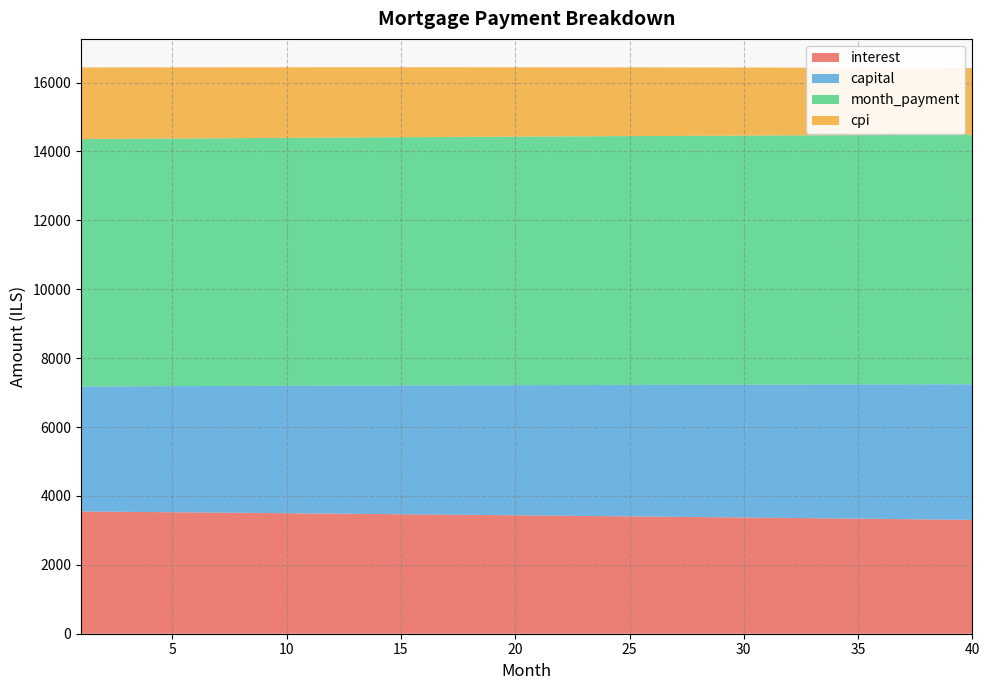

Reading right to left, list all the values displayed in this chart.

interest: 3305.2	3312.3	3319.3	3326.2	3333.1	3340.0	3346.8	3353.6	3360.4	3367.1	3373.7	3380.3	3386.9	3393.5	3399.9	3406.4	3412.8	3419.2	3425.5	3431.8	3438.0	3444.2	3450.4	3456.5	3462.6	3468.6	3474.6	3480.6	3486.5	3492.4	3498.2	3504.0	3509.8	3515.5	3521.2	3526.8	3532.5	3538.0	3543.6	3549.0
capital: 3937.7	3929.5	3921.4	3913.2	3905.1	3897.0	3888.9	3880.8	3872.7	3864.6	3856.6	3848.6	3840.6	3832.6	3824.6	3816.7	3808.8	3800.8	3792.9	3785.0	3777.2	3769.3	3761.5	3753.7	3745.9	3738.1	3730.3	3722.6	3714.8	3707.1	3699.4	3691.7	3684.0	3676.4	3668.7	3661.1	3653.5	3645.9	3638.3	3630.7
month_payment: 7242.9	7241.8	7240.6	7239.4	7238.2	7237.0	7235.7	7234.4	7233.1	7231.7	7230.3	7228.9	7227.5	7226.1	7224.6	7223.1	7221.6	7220.0	7218.4	7216.8	7215.2	7213.6	7211.9	7210.2	7208.5	7206.7	7204.9	7203.1	7201.3	7199.5	7197.6	7195.7	7193.8	7191.9	7189.9	7187.9	7185.9	7183.9	7181.9	7179.8
cpi: 1936.0	1940.2	1944.3	1948.5	1952.5	1956.6	1960.6	1964.6	1968.6	1972.6	1976.5	1980.4	1984.3	1988.2	1992.0	1995.8	1999.6	2003.4	2007.1	2010.8	2014.5	2018.2	2021.8	2025.4	2029.0	2032.6	2036.1	2039.6	2043.1	2046.6	2050.1	2053.5	2056.9	2060.3	2063.7	2067.0	2070.3	2073.6	2076.9	2080.1